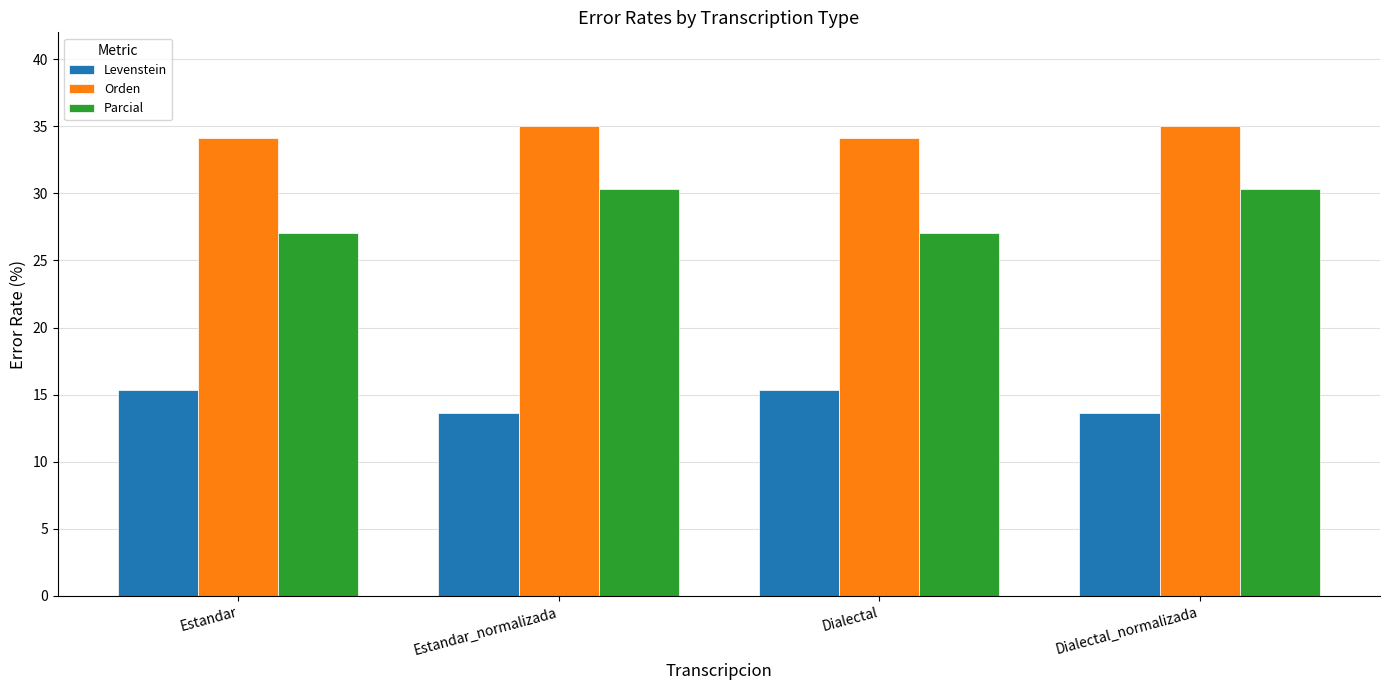

How many bars are there in each group?

3